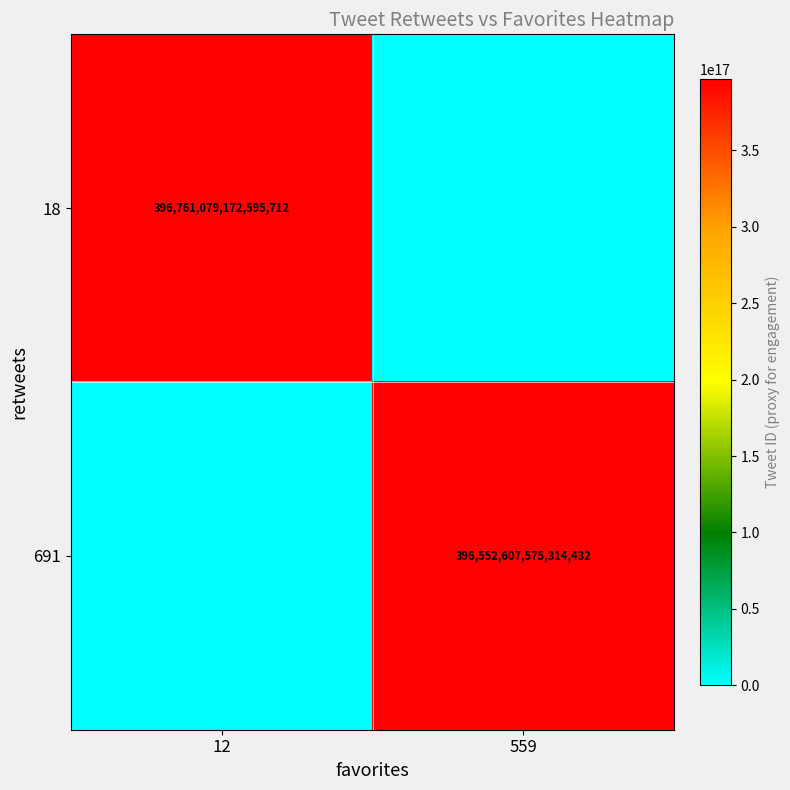

Which has a higher value, 559 or 12?

12